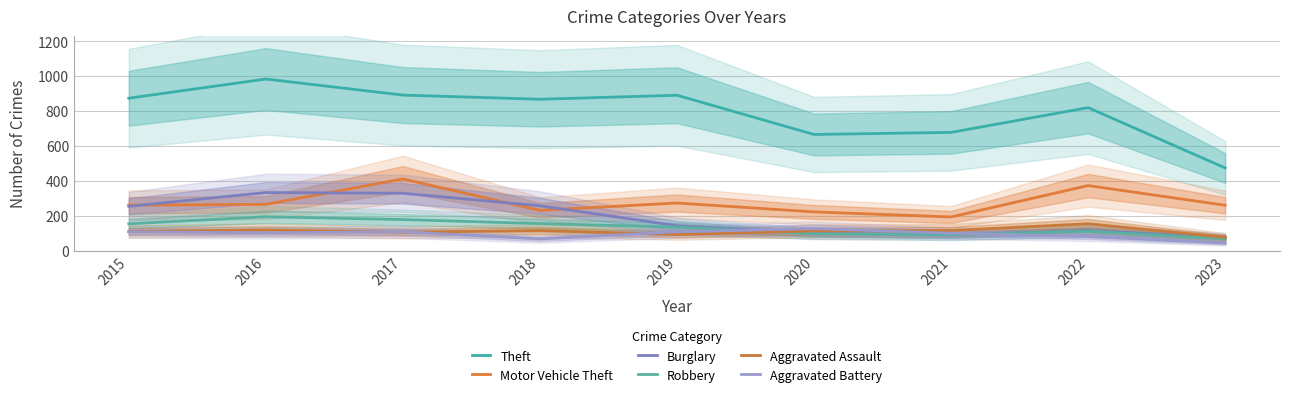

Which has a higher value, 2019 or 2015?

2019